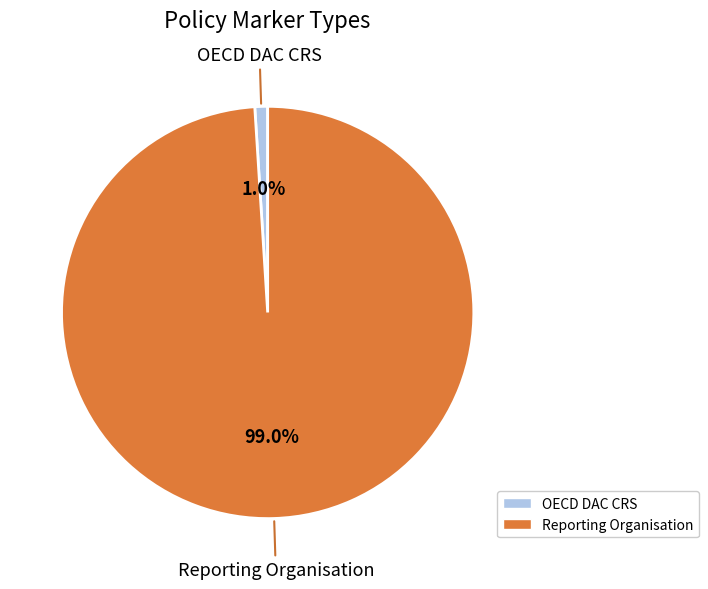

What portion of the pie excludes Reporting Organisation?

1.0%